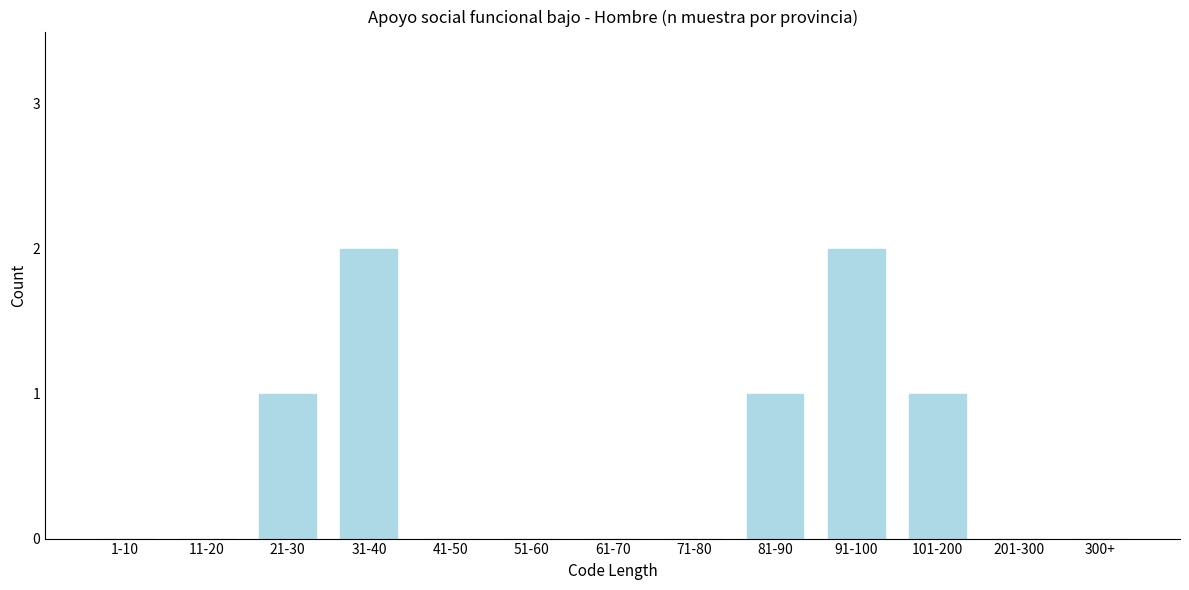

Reading left to right, transcribe all the data shown in this chart.

1-10=0	11-20=0	21-30=1	31-40=2	41-50=0	51-60=0	61-70=0	71-80=0	81-90=1	91-100=2	101-200=1	201-300=0	300+=0